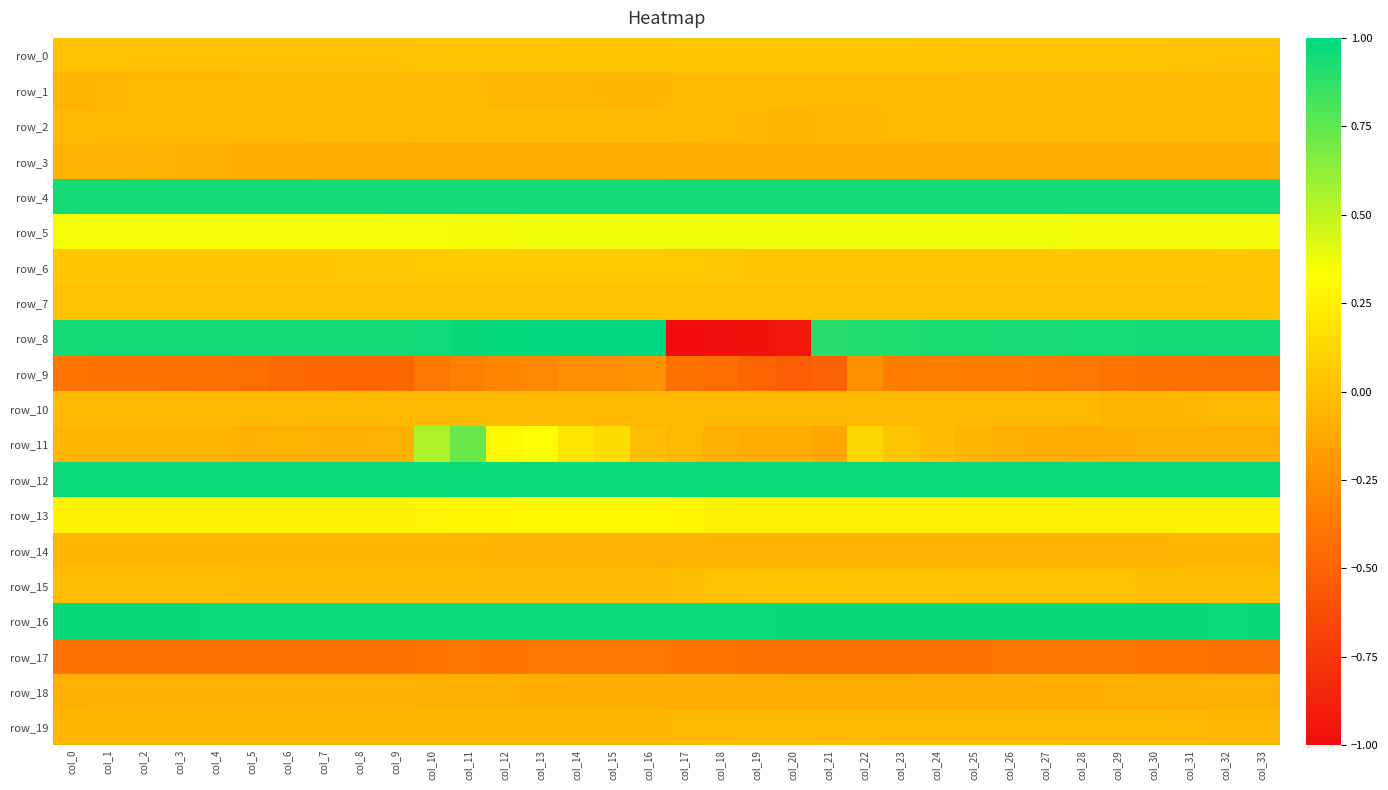

List the series in order of their peak value, lowest first.

row_17, row_9, row_18, row_3, row_14, row_1, row_10, row_19, row_2, row_7, row_15, row_0, row_6, row_13, row_5, row_11, row_4, row_12, row_16, row_8